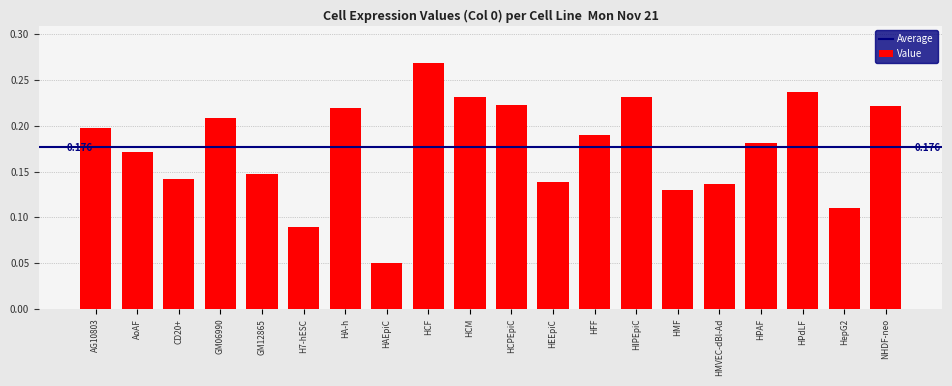

At which category does the chart reach its peak across all series?

HCF